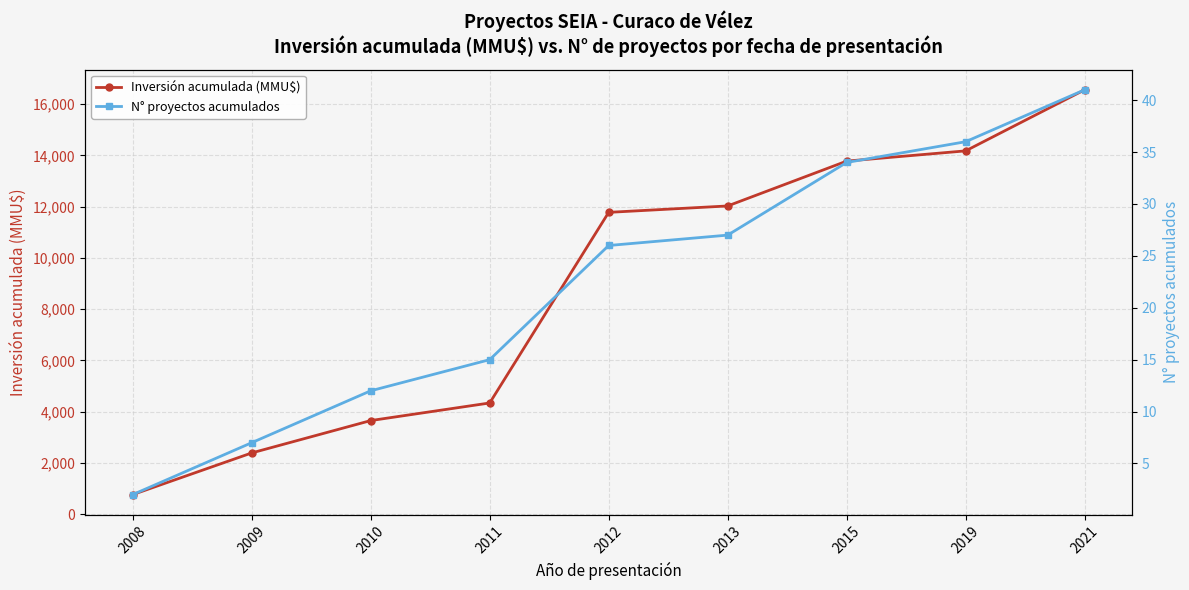

True or false: N° proyectos acumulados and Inversión acumulada (MMU$) cross at least once.

False